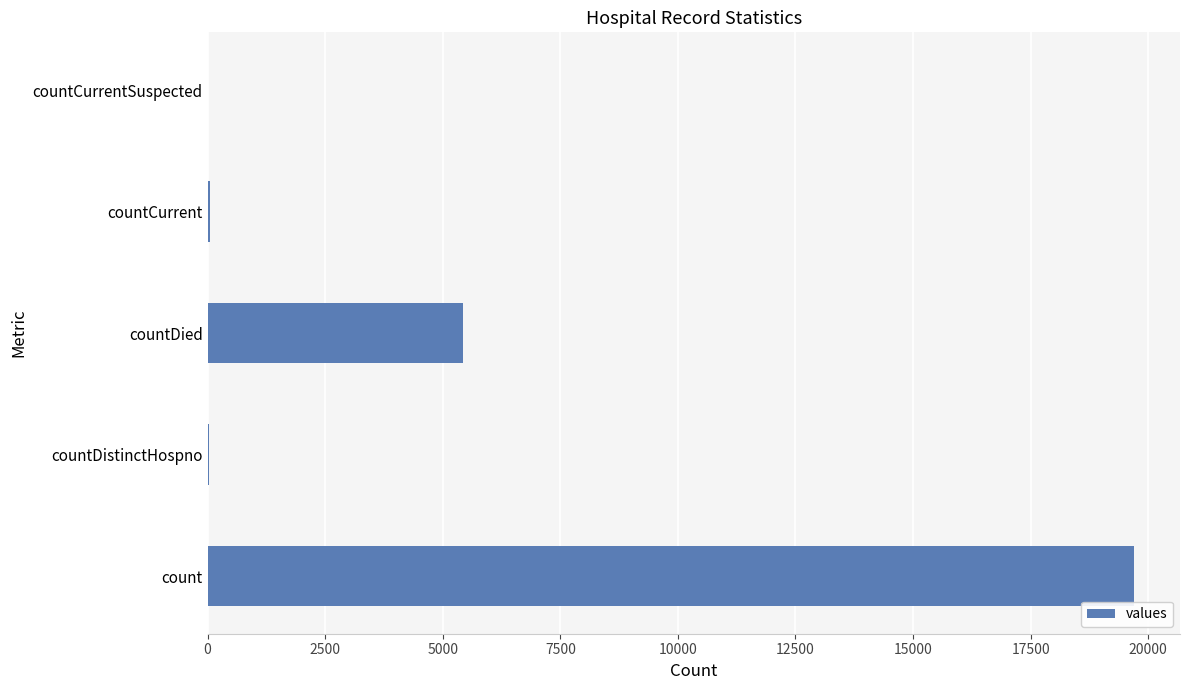

The value at countDied is 5439. True or false?

True